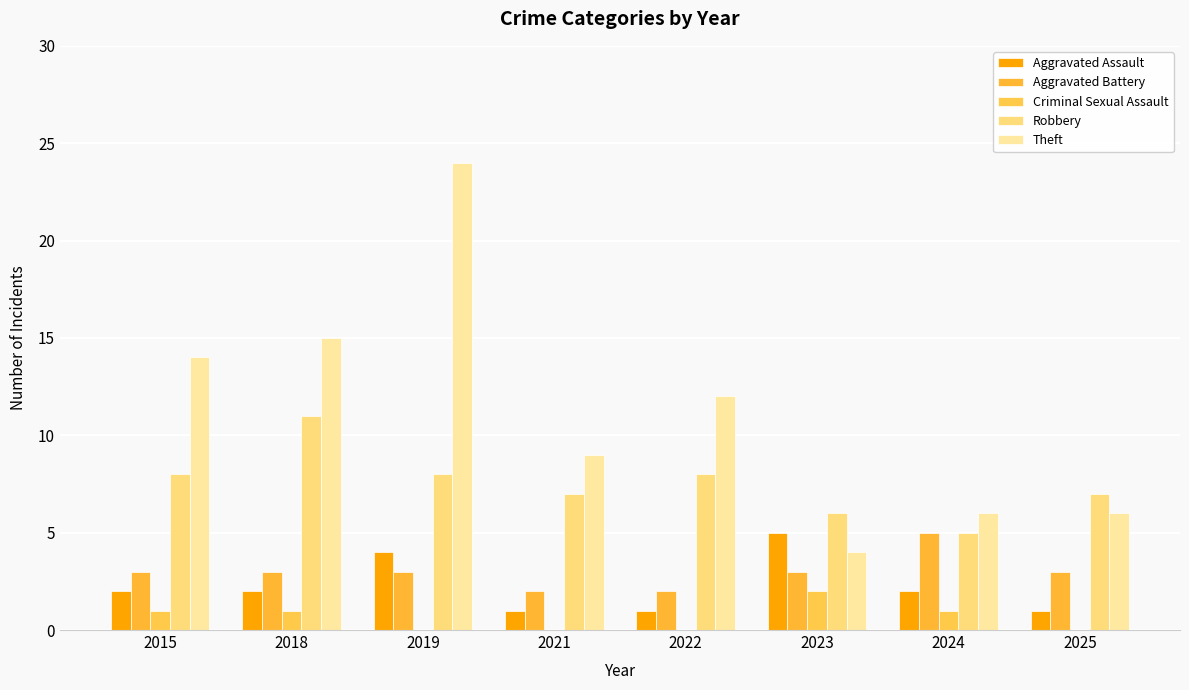

How many Aggravated Assault values are between 1 and 4?

7